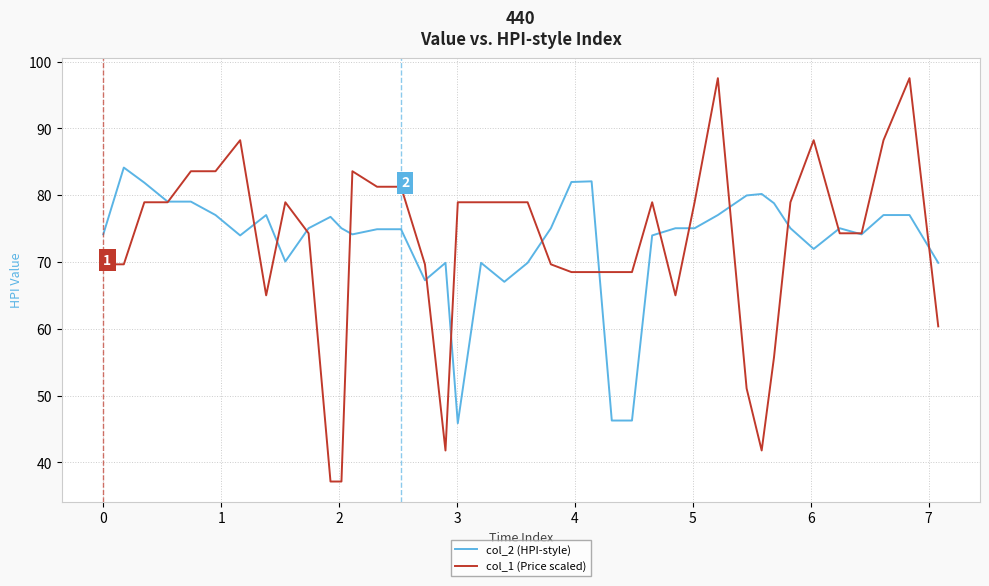

Rank the series by their maximum value, from highest to lowest.

col_1 (Price scaled), col_2 (HPI-style)